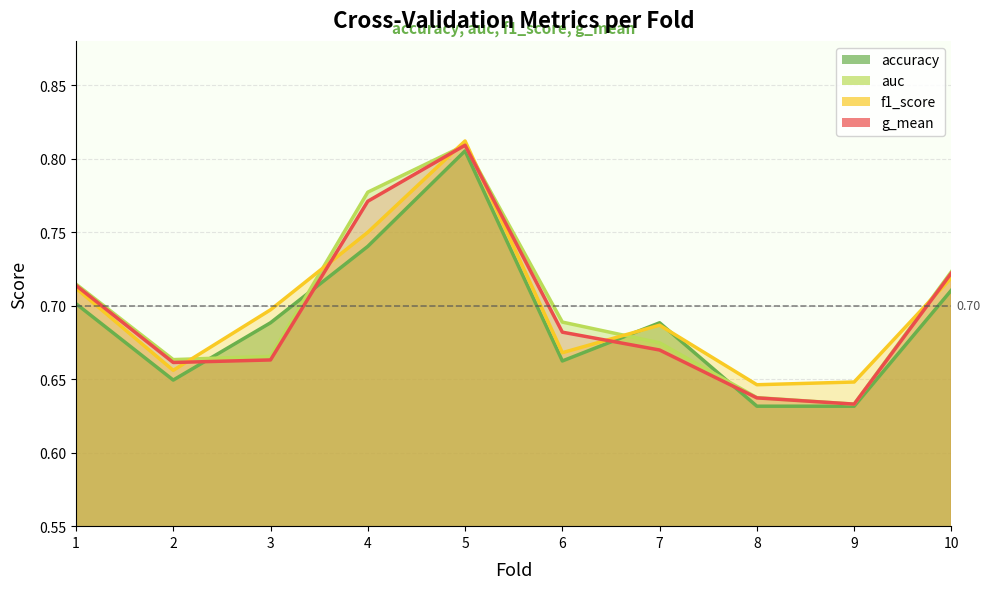

Which series has the largest total across all categories?

f1_score